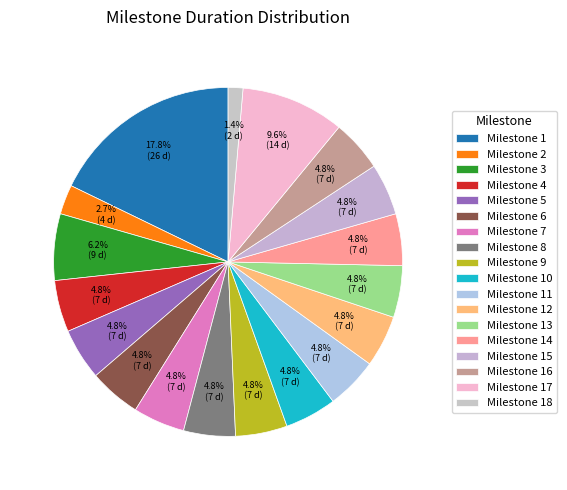

What is the smallest slice in the pie chart?

18